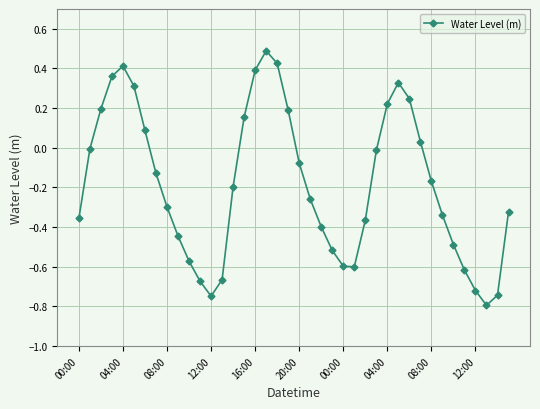

How many interior local peaks (higher than both neighbors) does the data have?

3